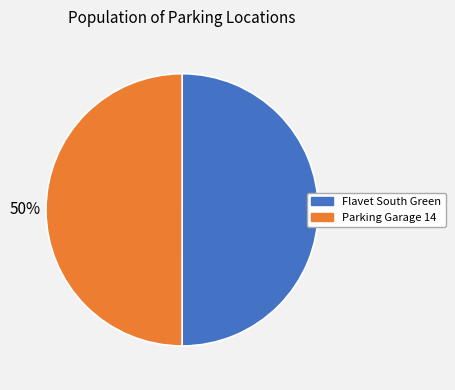

Count the number of slices in the pie.

2